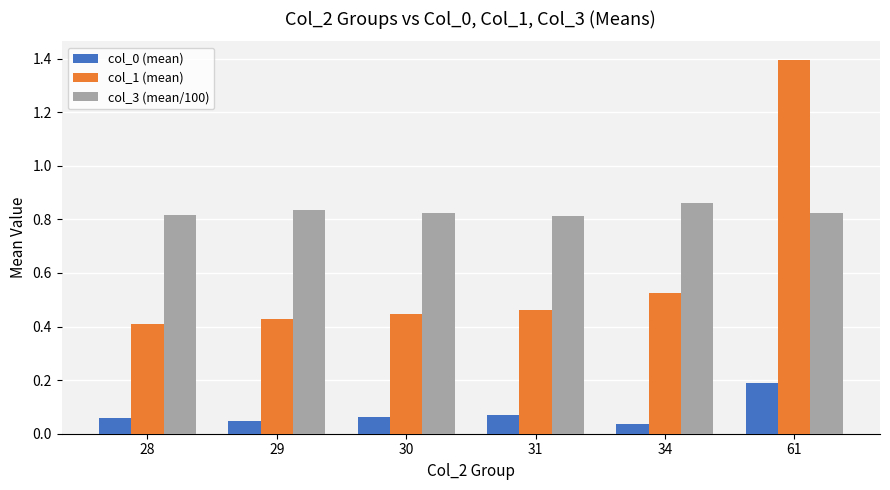

List the labels in order of col_1 (mean) value, smallest first.

28, 29, 30, 31, 34, 61